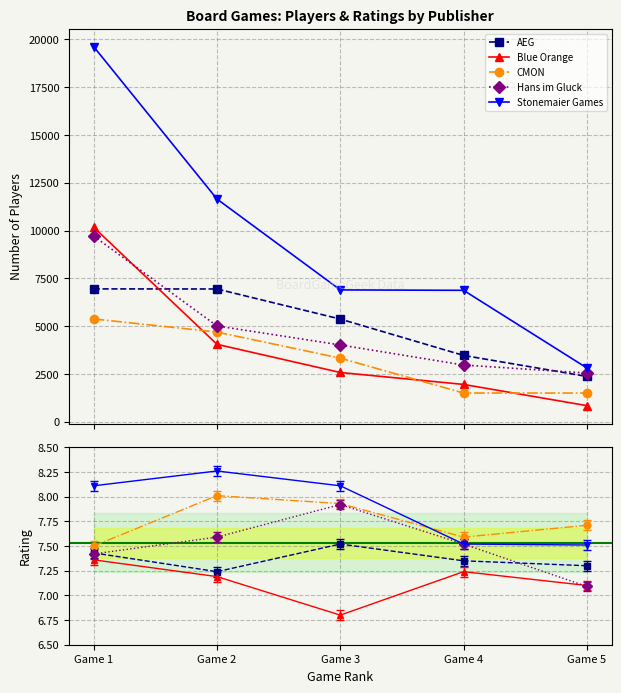

What is the spread (max minus min) of values at Game 3?

4321